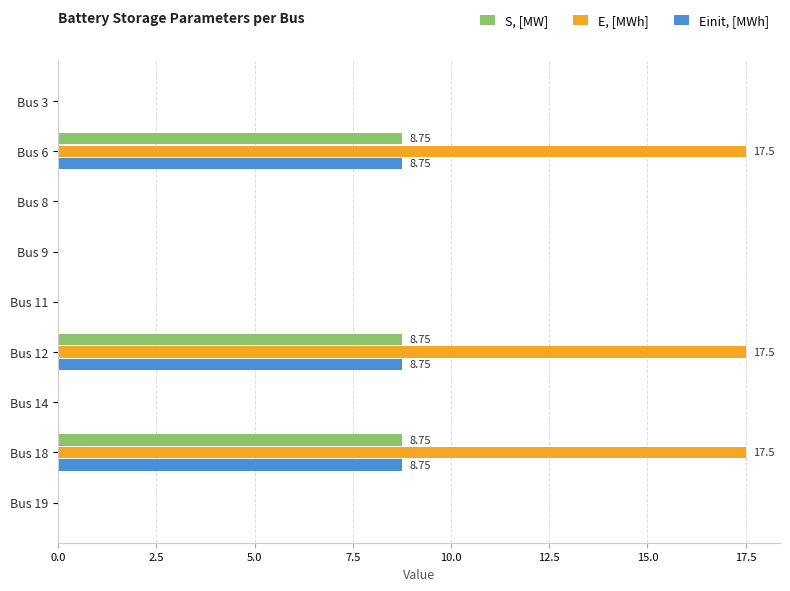

How many distinct data groups are displayed?

3